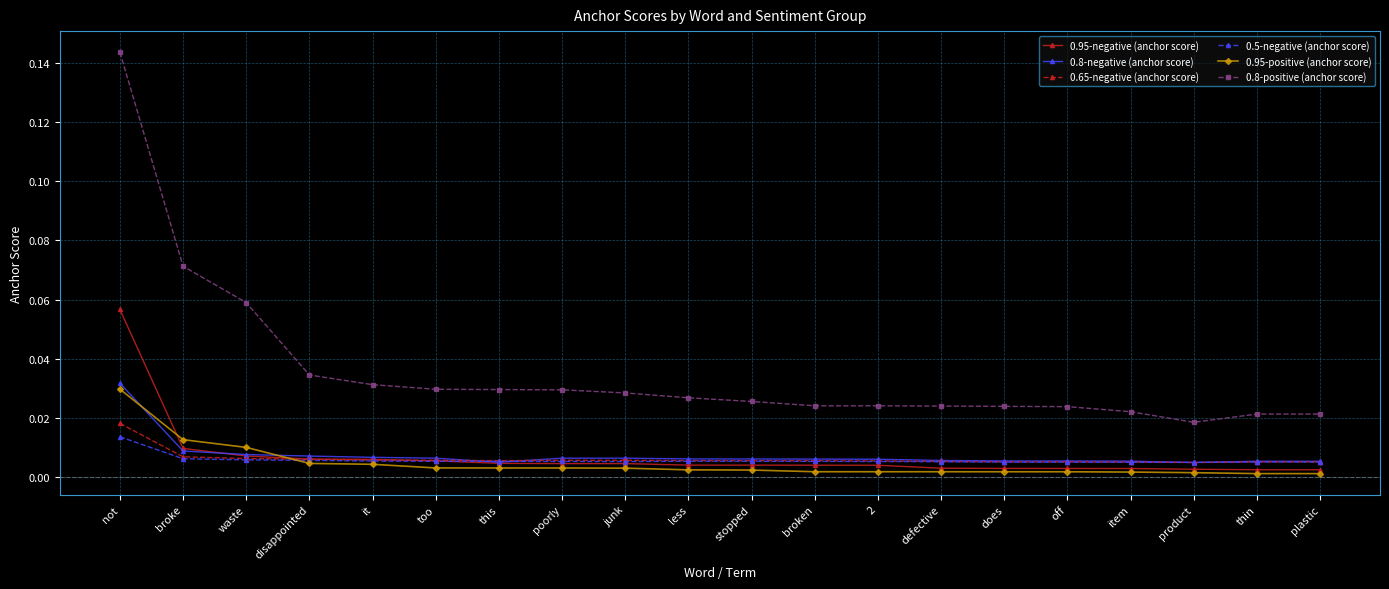

True or false: 0.8-positive (anchor score) and 0.8-negative (anchor score) cross at least once.

False